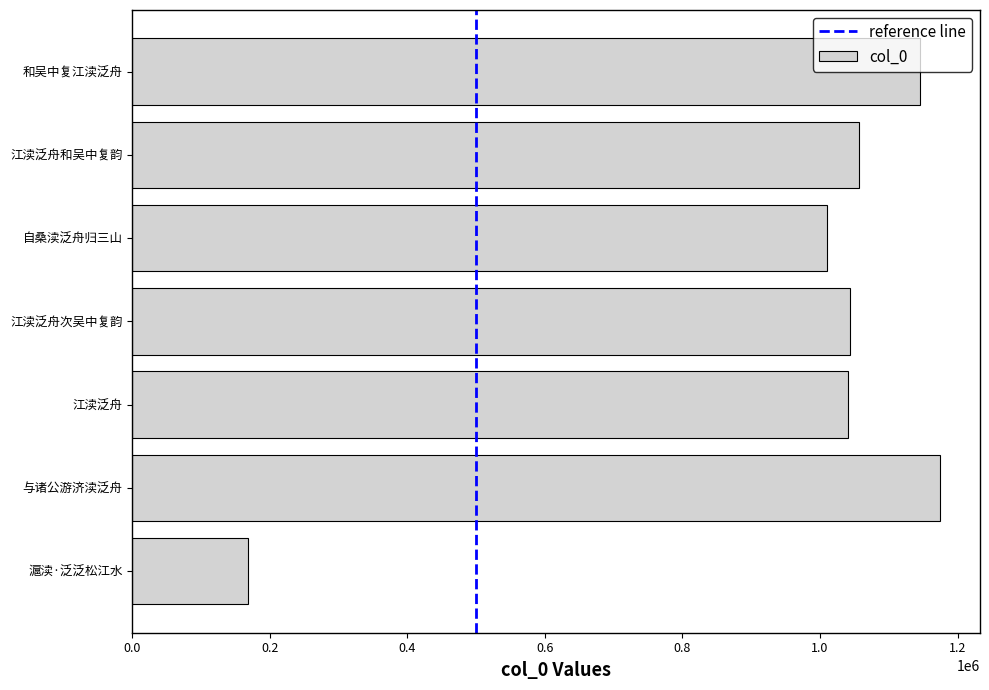

What is the maximum value shown in the chart?

1173940